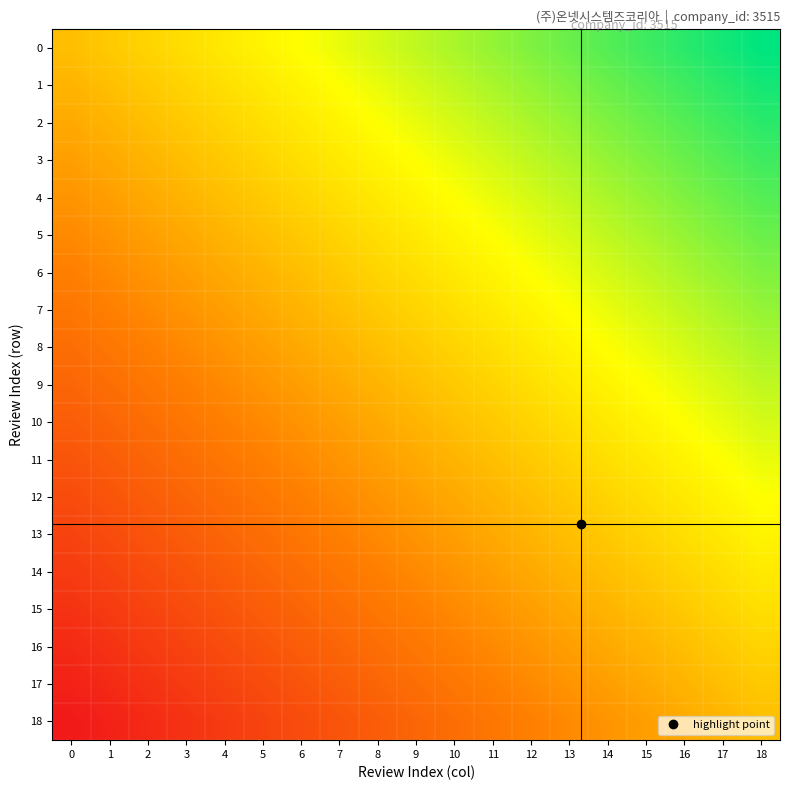

List the series in order of their peak value, highest first.

row_0, row_1, row_2, row_3, row_4, row_5, row_6, row_7, row_8, row_9, row_10, row_11, row_12, row_13, row_14, row_15, row_16, row_17, row_18